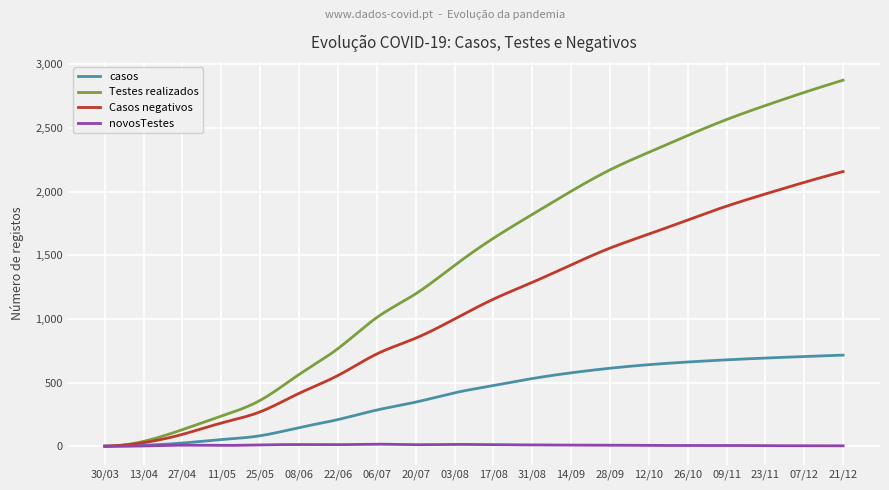

What is the difference between the maximum and minimum values in the Casos negativos series?

2156.0